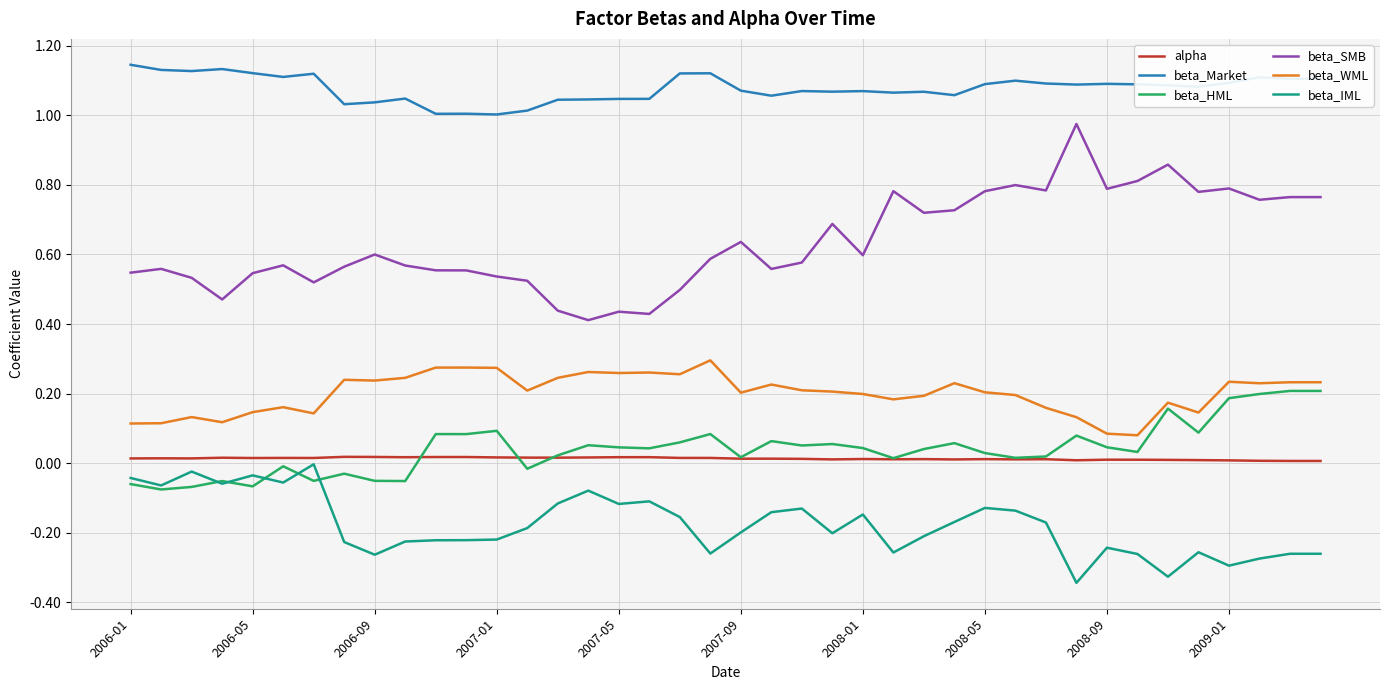

Which series has the widest spread of values?

beta_SMB